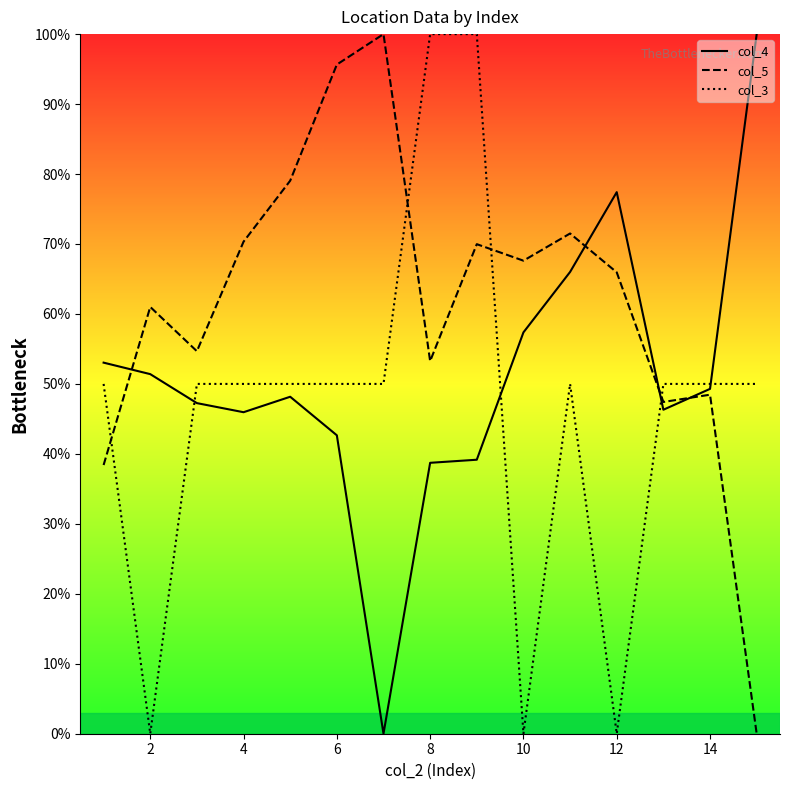

Which series has the widest spread of values?

col_4